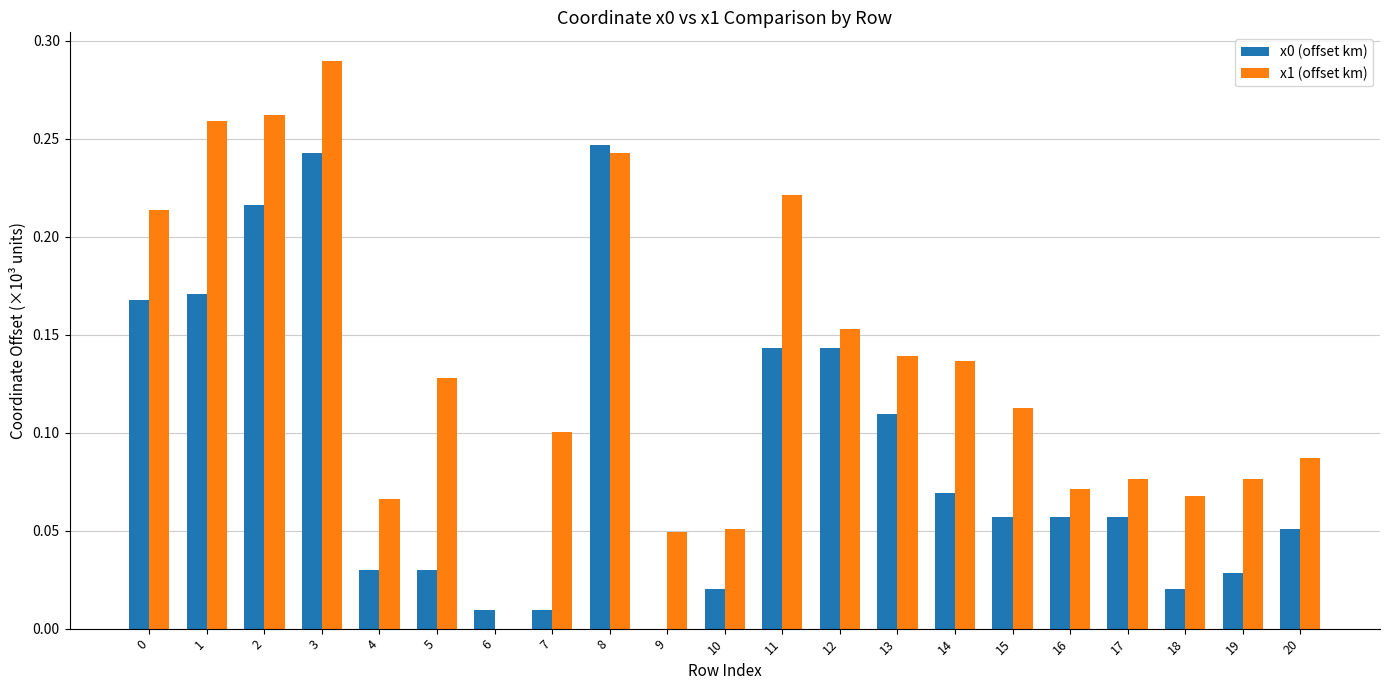

Is the value of x1 (offset km) at 3 greater than the value of x0 (offset km) at 10?

Yes